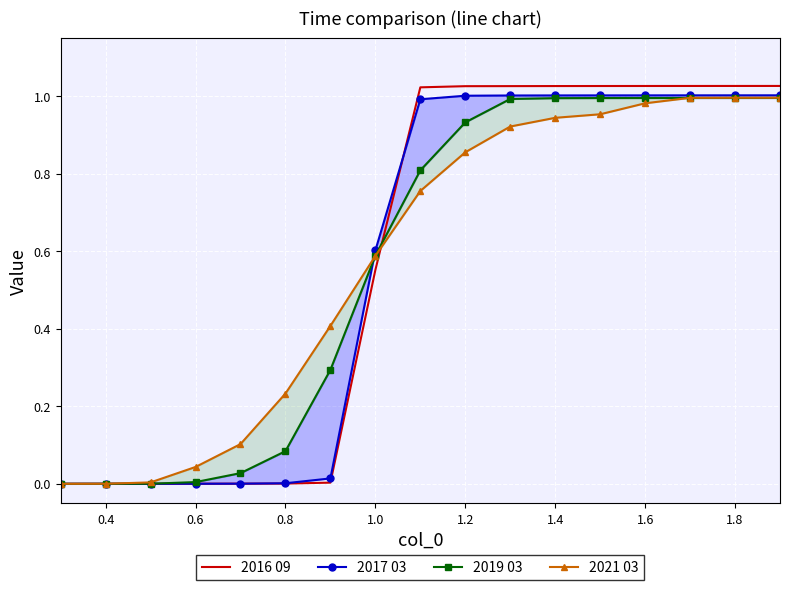

The 2016 09 series shows 0.6 at 1.6. True or false?

False